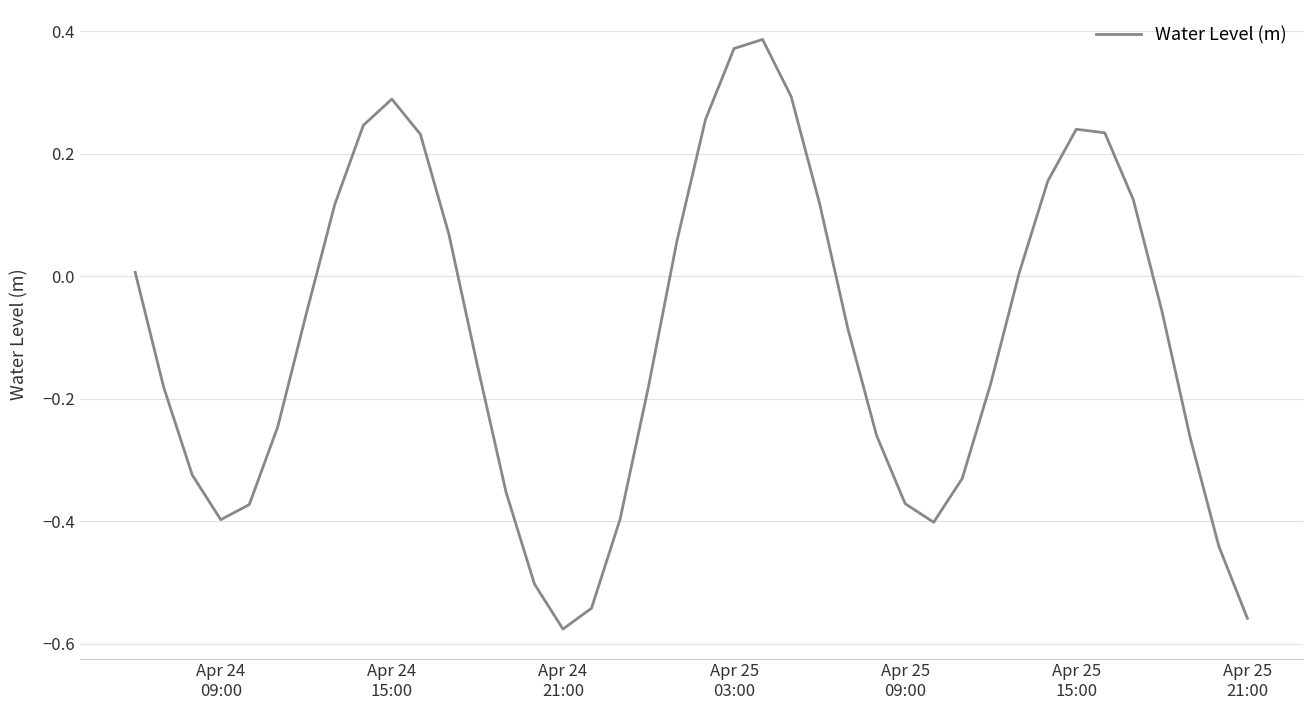

What is the difference between the maximum and minimum values?

1.0